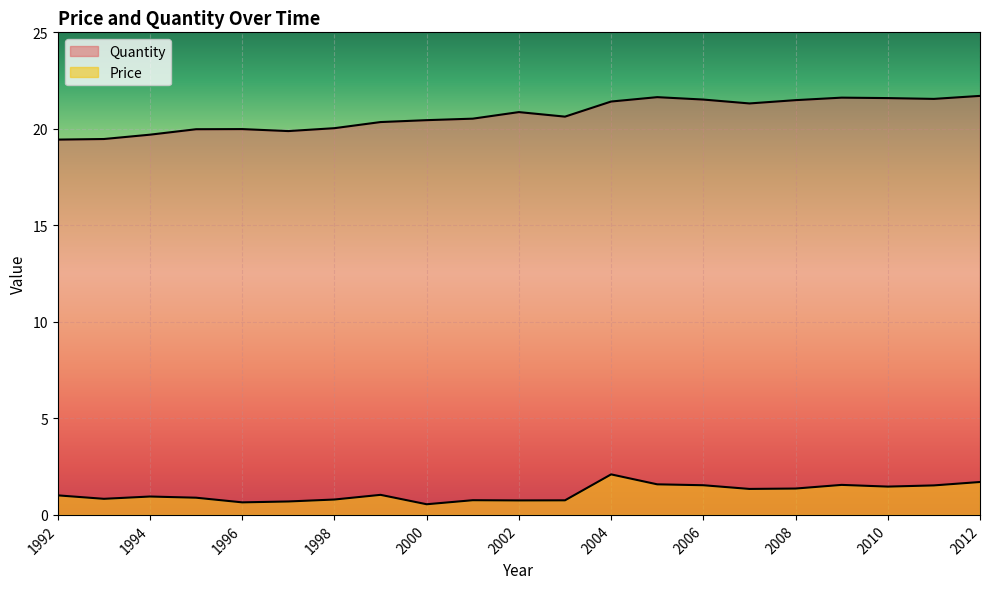

Reading left to right, transcribe all the data shown in this chart.

Price: 1992=1.0	1993=0.8	1994=1.0	1995=0.9	1996=0.6	1997=0.7	1998=0.8	1999=1.0	2000=0.6	2001=0.8	2002=0.8	2003=0.8	2004=2.1	2005=1.6	2006=1.5	2007=1.3	2008=1.4	2009=1.6	2010=1.5	2011=1.5	2012=1.7
Quantity: 1992=19.4	1993=19.5	1994=19.7	1995=20.0	1996=20.0	1997=19.9	1998=20.0	1999=20.4	2000=20.5	2001=20.5	2002=20.9	2003=20.6	2004=21.4	2005=21.6	2006=21.5	2007=21.3	2008=21.5	2009=21.6	2010=21.6	2011=21.6	2012=21.7